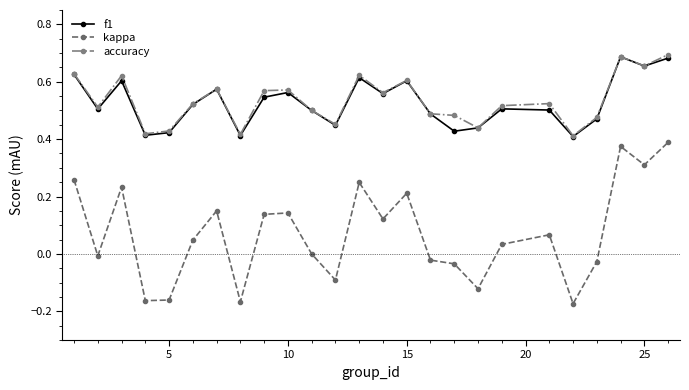

True or false: kappa has more than 1 points higher than both neighbors.

True